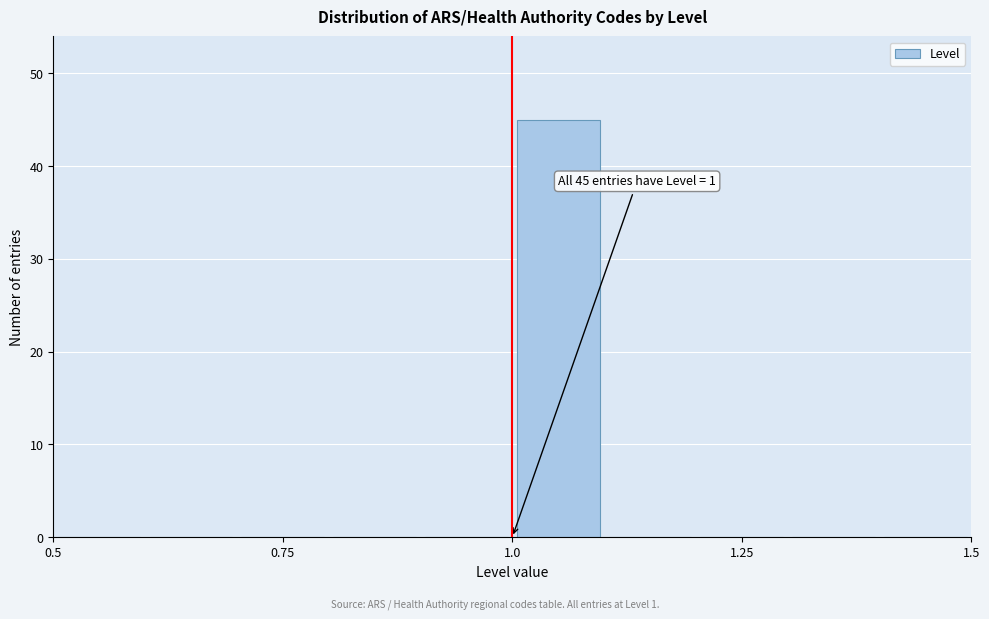

Around what value on the x-axis is the tallest bar? Give the approximate position of its centre, as read against the axis.

1.05